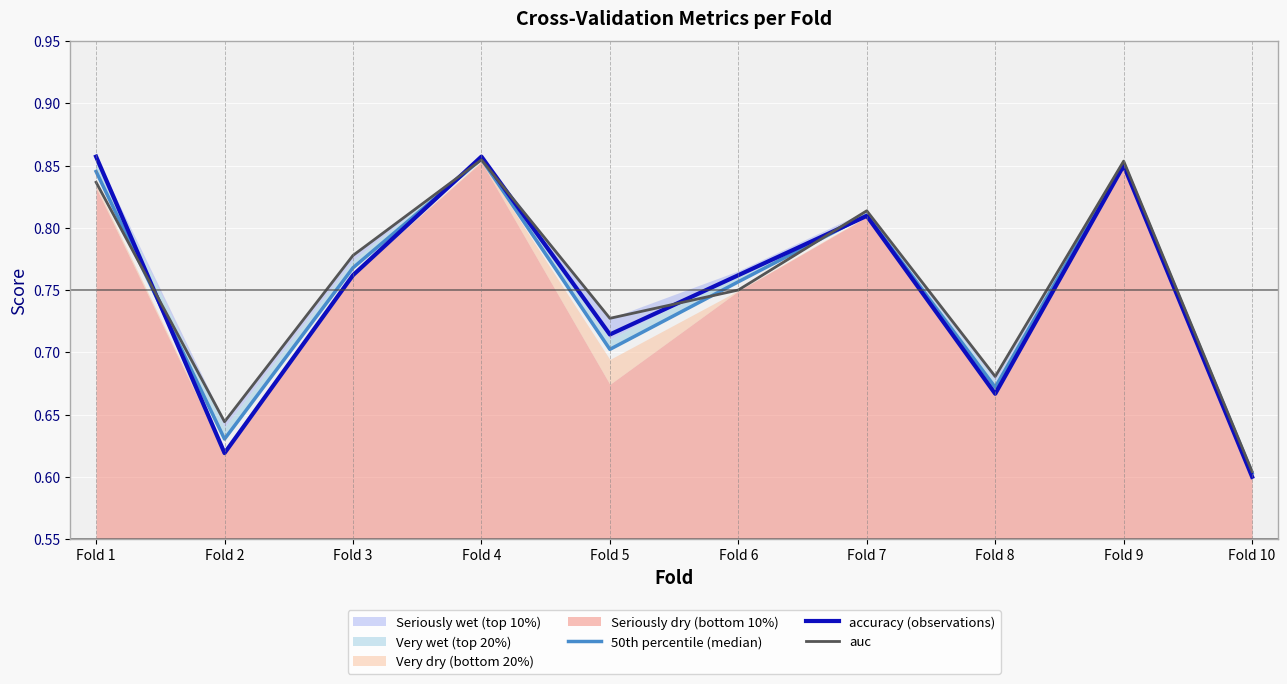

At which category is the sum across all series the highest?

Fold 4